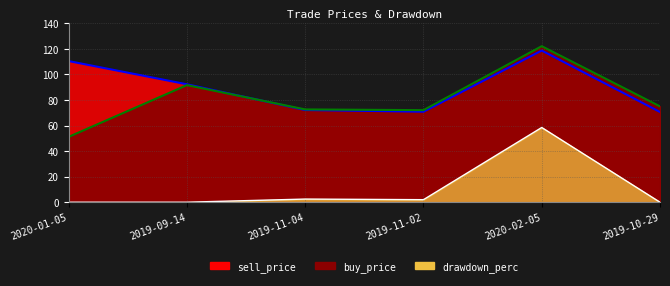

Is the value of drawdown_perc at 2019-10-29 greater than the value of buy_price at 2019-11-04?

No